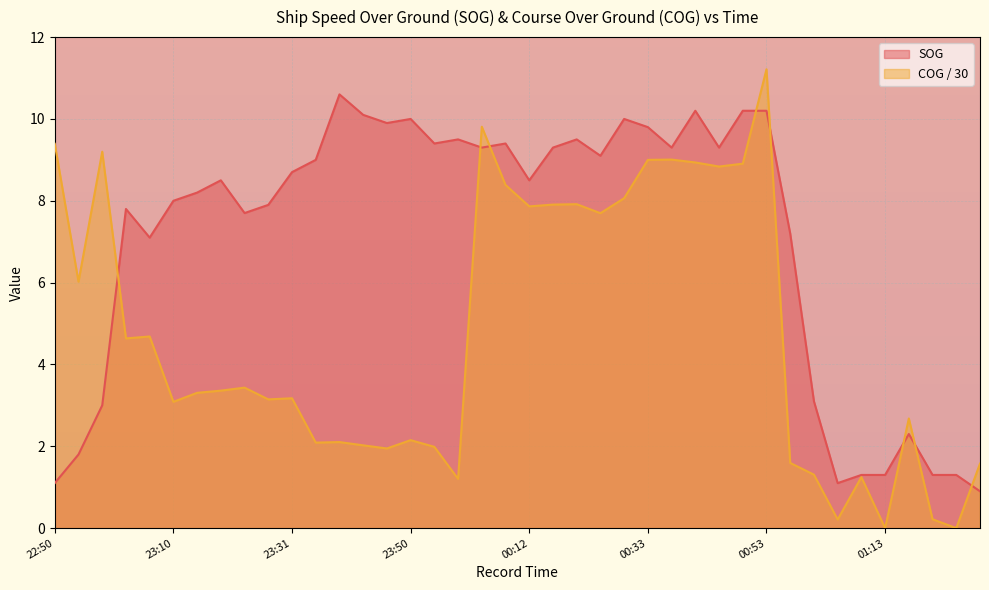

Rank the series by their maximum value, from lowest to highest.

SOG, COG / 30